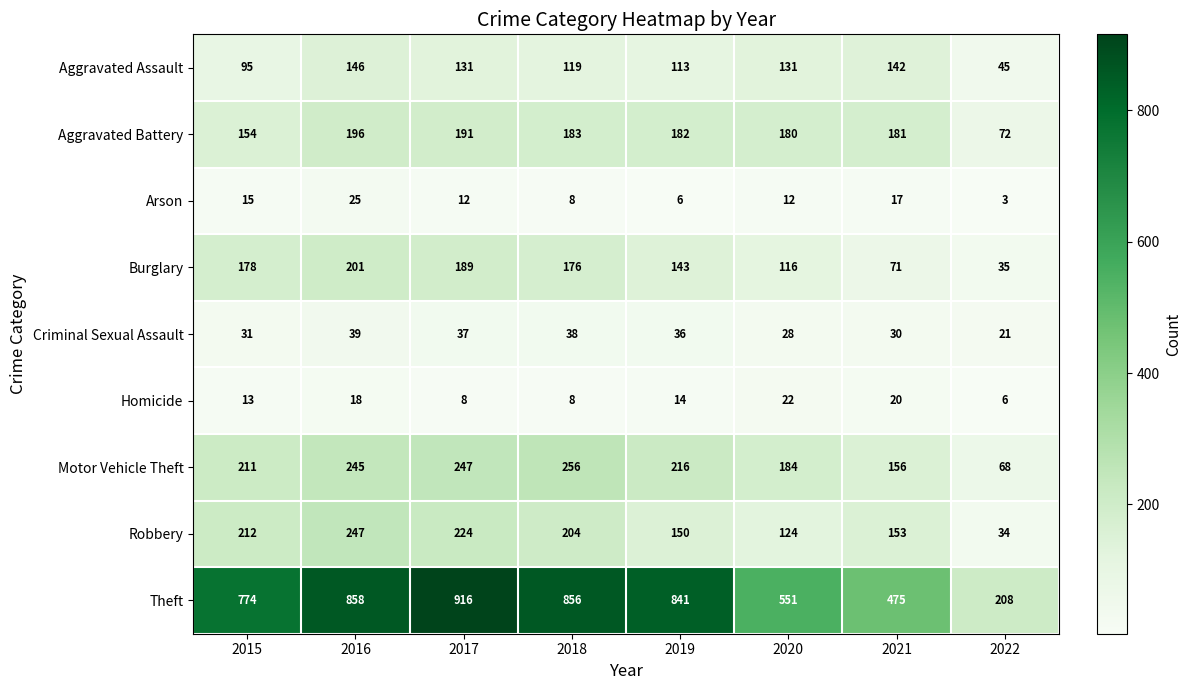

Which series has the largest range (max minus min)?

Theft